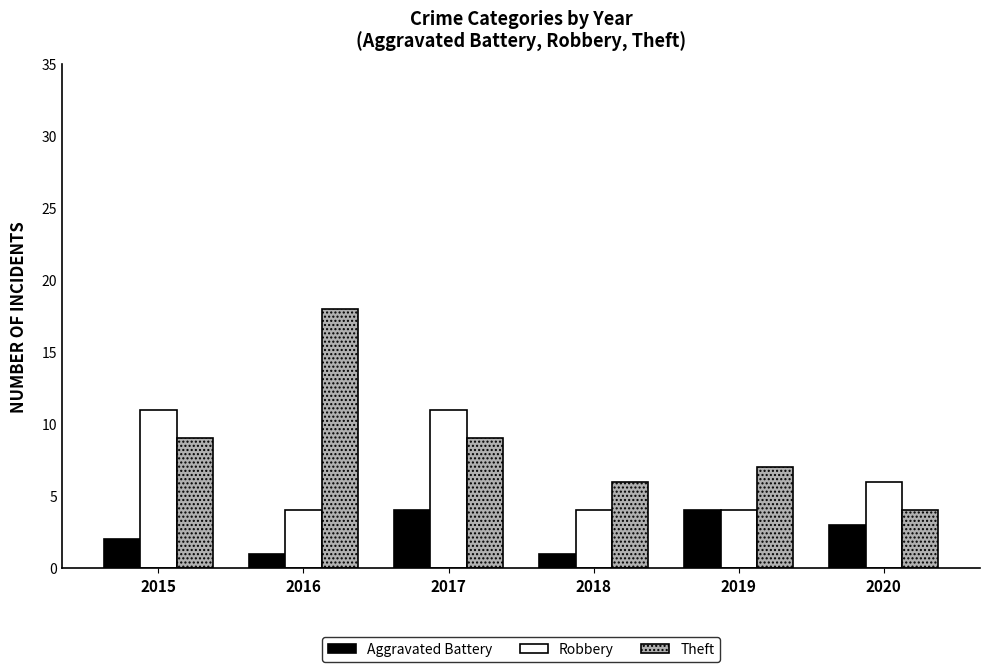

Reading left to right, what are all the values shown in this chart?

Aggravated Battery: 2015=2	2016=1	2017=4	2018=1	2019=4	2020=3
Robbery: 2015=11	2016=4	2017=11	2018=4	2019=4	2020=6
Theft: 2015=9	2016=18	2017=9	2018=6	2019=7	2020=4